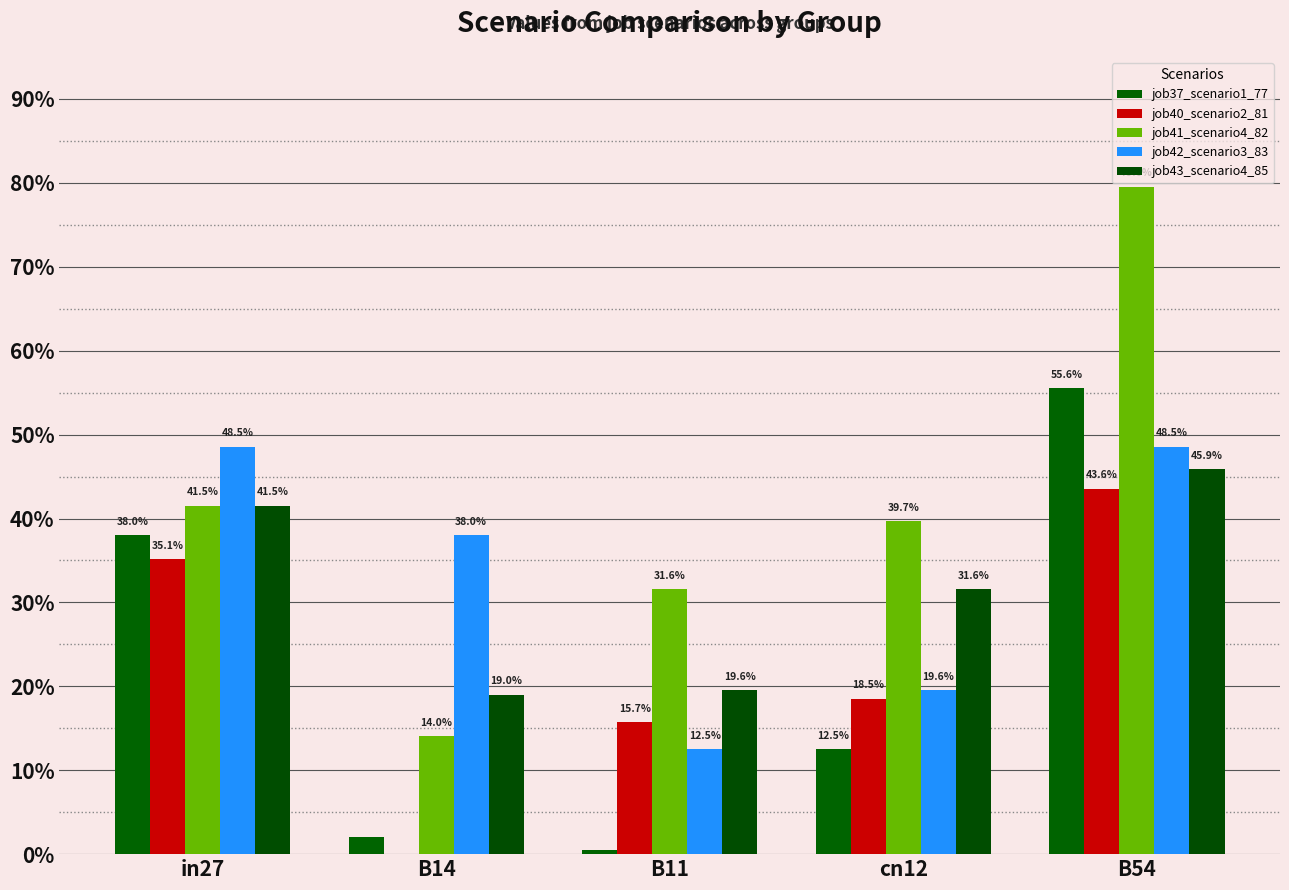

Is the value of job41_scenario4_82 at B11 greater than the value of job43_scenario4_85 at B14?

Yes